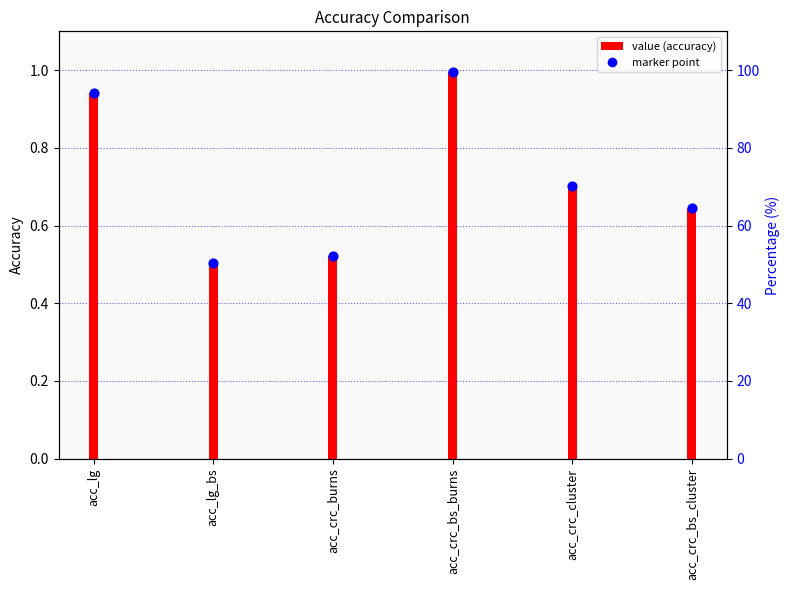

What is the change in value from acc_lg to acc_crc_bs_cluster?

-0.3